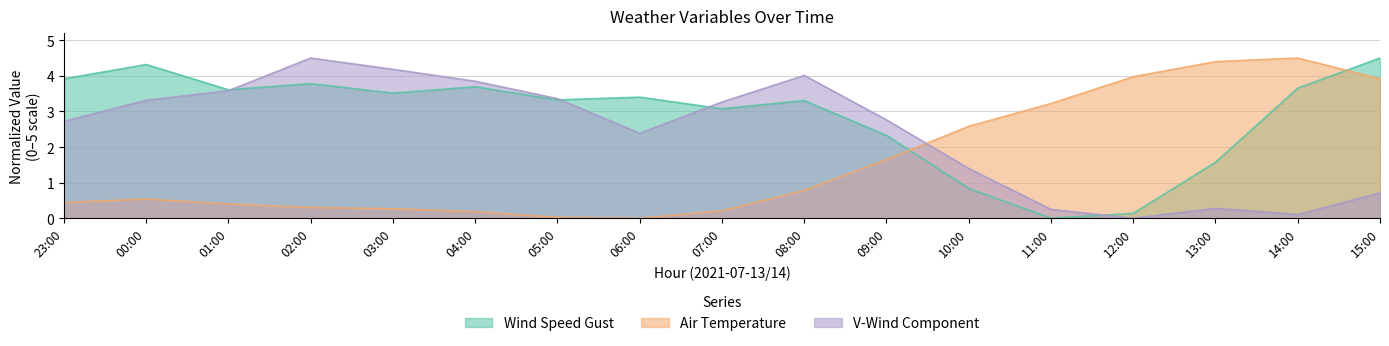

Where do temp_air and v_wind_low first cross each other?

09:00 and 10:00